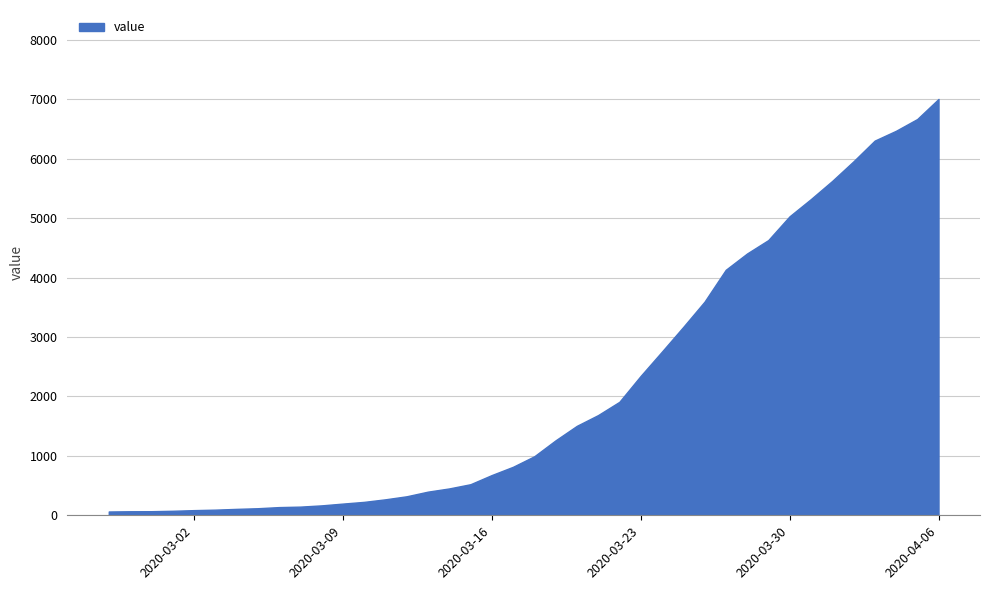

How many values are below 993?

20